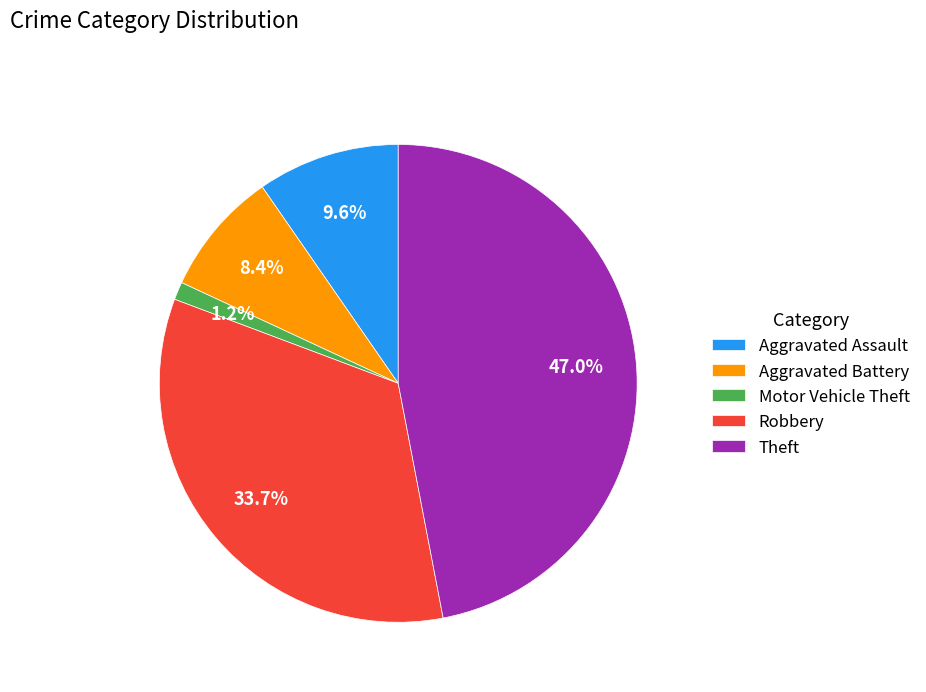

Is there a majority slice in this chart?

No